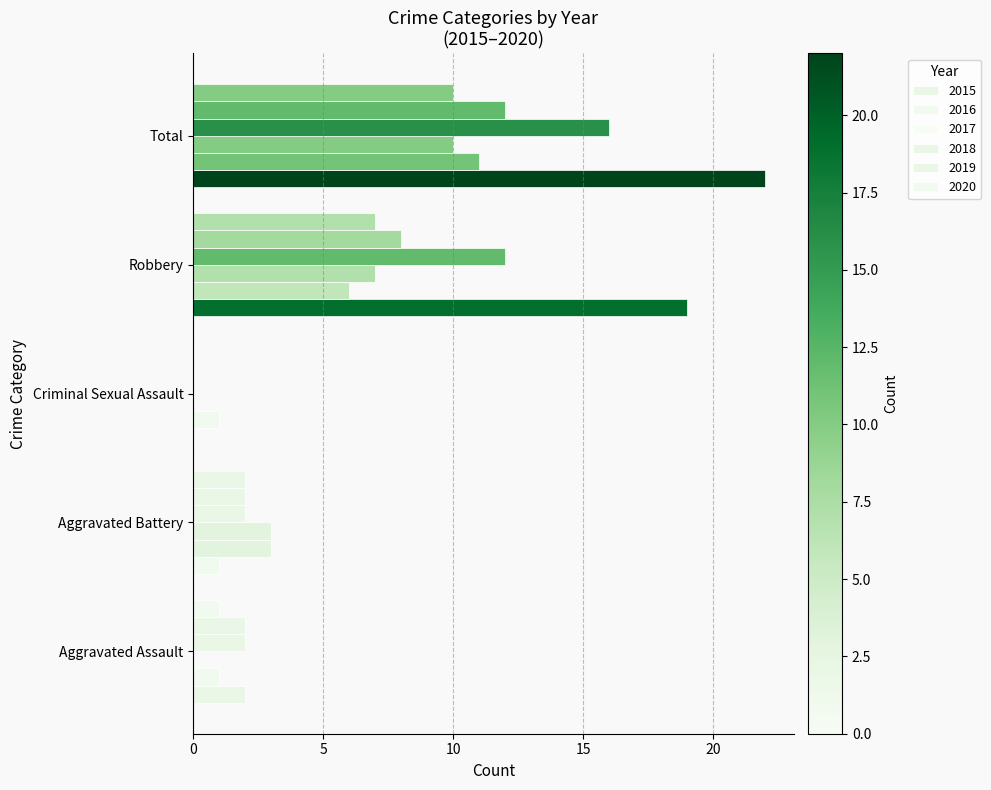

Which series has the largest total across all categories?

2015